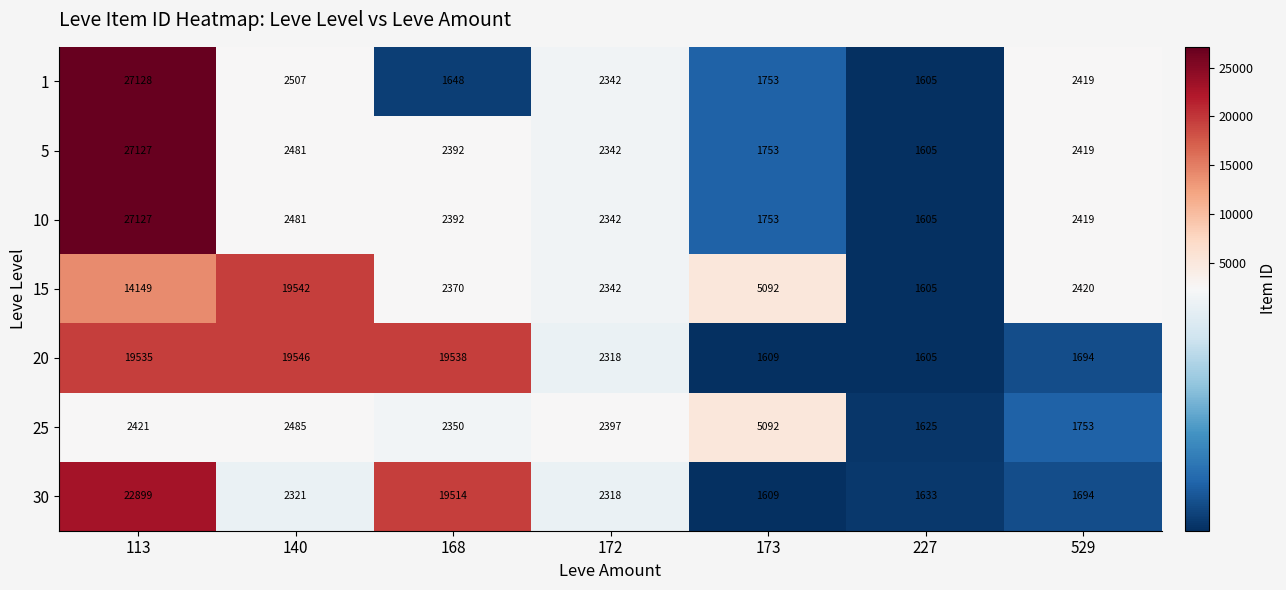

Which series has the largest total across all categories?

20